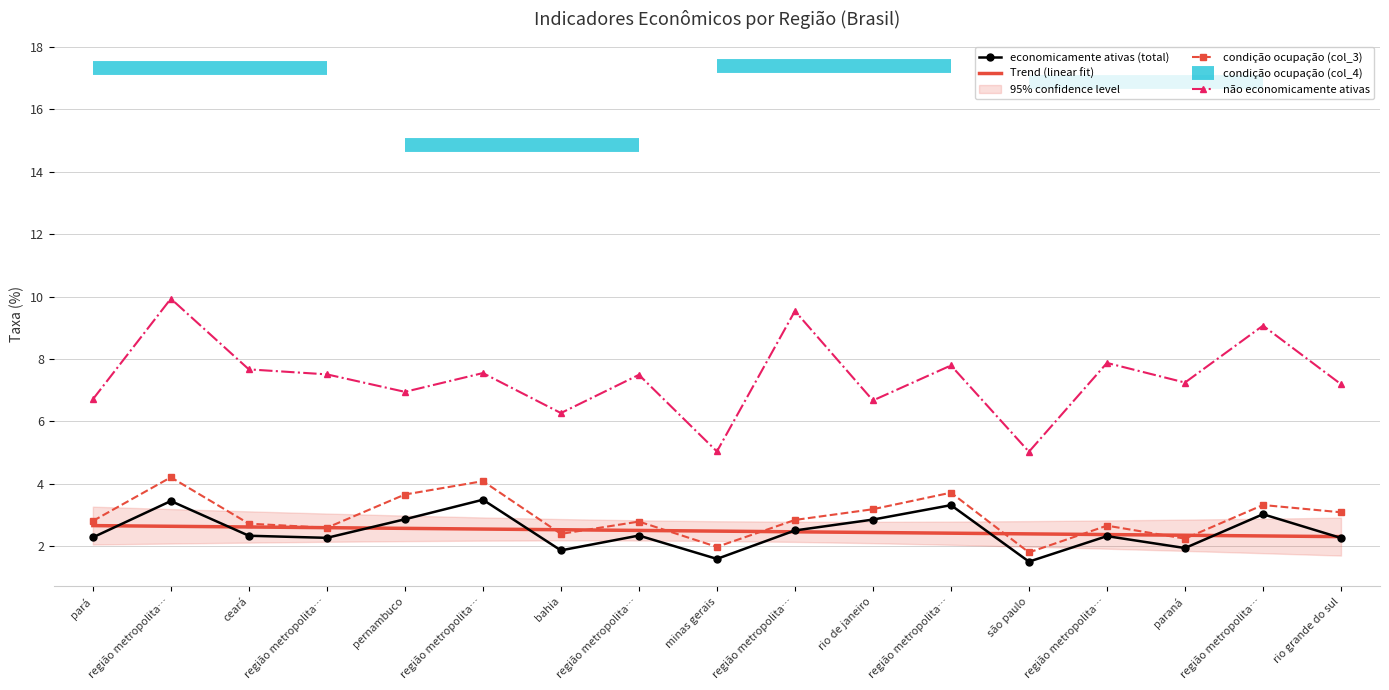

What position from the left is são paulo?

13